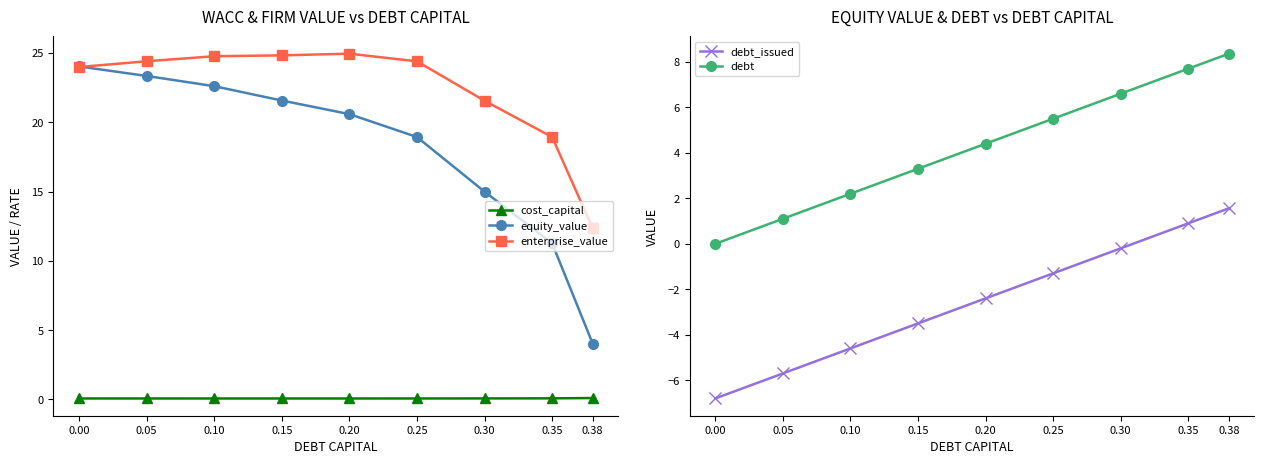

What is the value of the enterprise_value point at the 8th from the left?

18.9